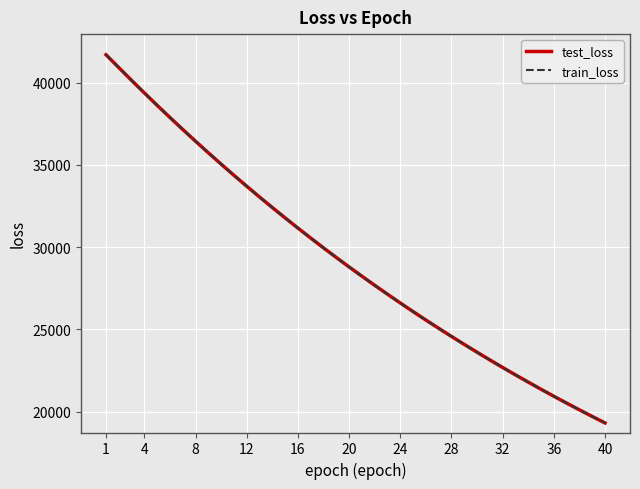

After their last crossing, which series has the higher values: test_loss or train_loss?

test_loss